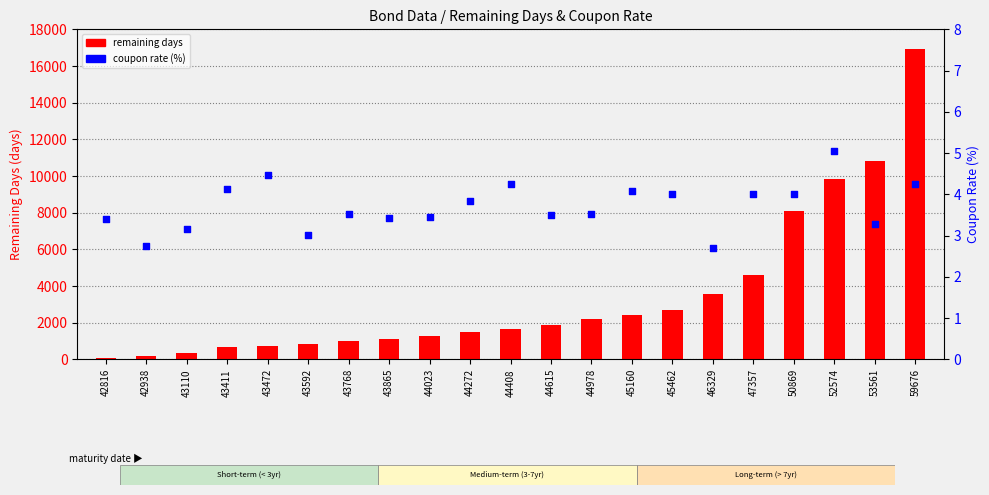

Which series has the largest total across all categories?

remaining days